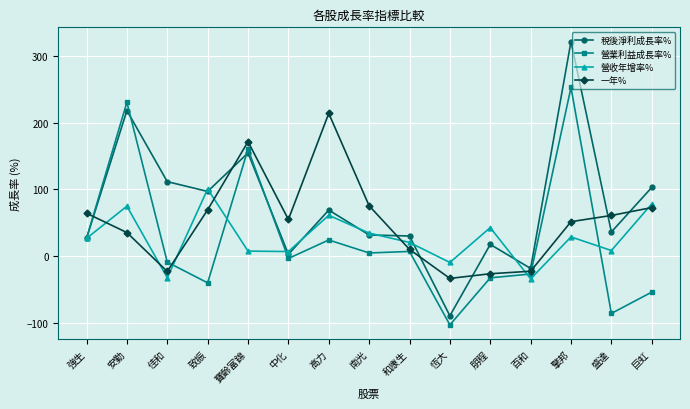

In 營收年增率%, how many points are lower than both neighbors (excluding endpoints)?

5